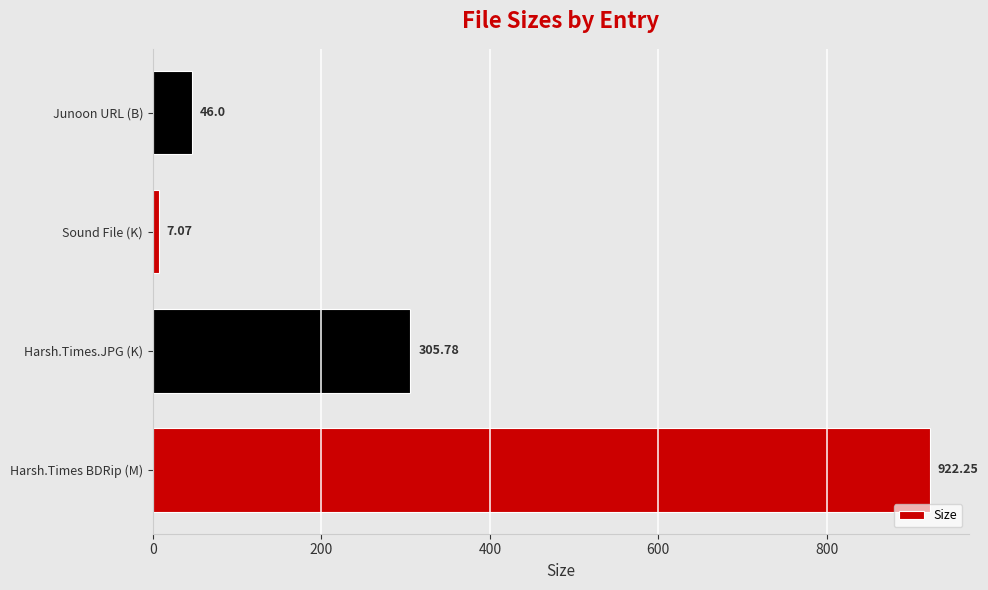

What is the change in value from Sound File (K) to Junoon URL (B)?

+38.9